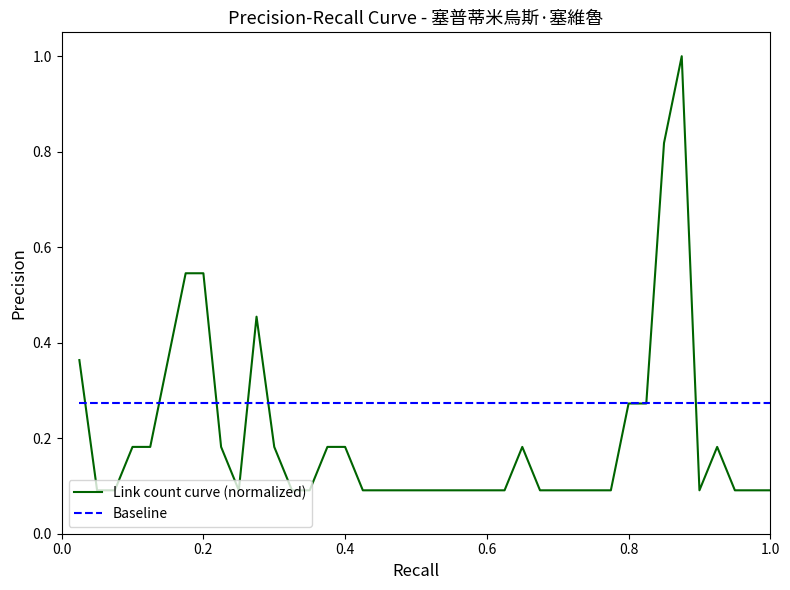

Which series has the largest range (max minus min)?

Link count curve (normalized)